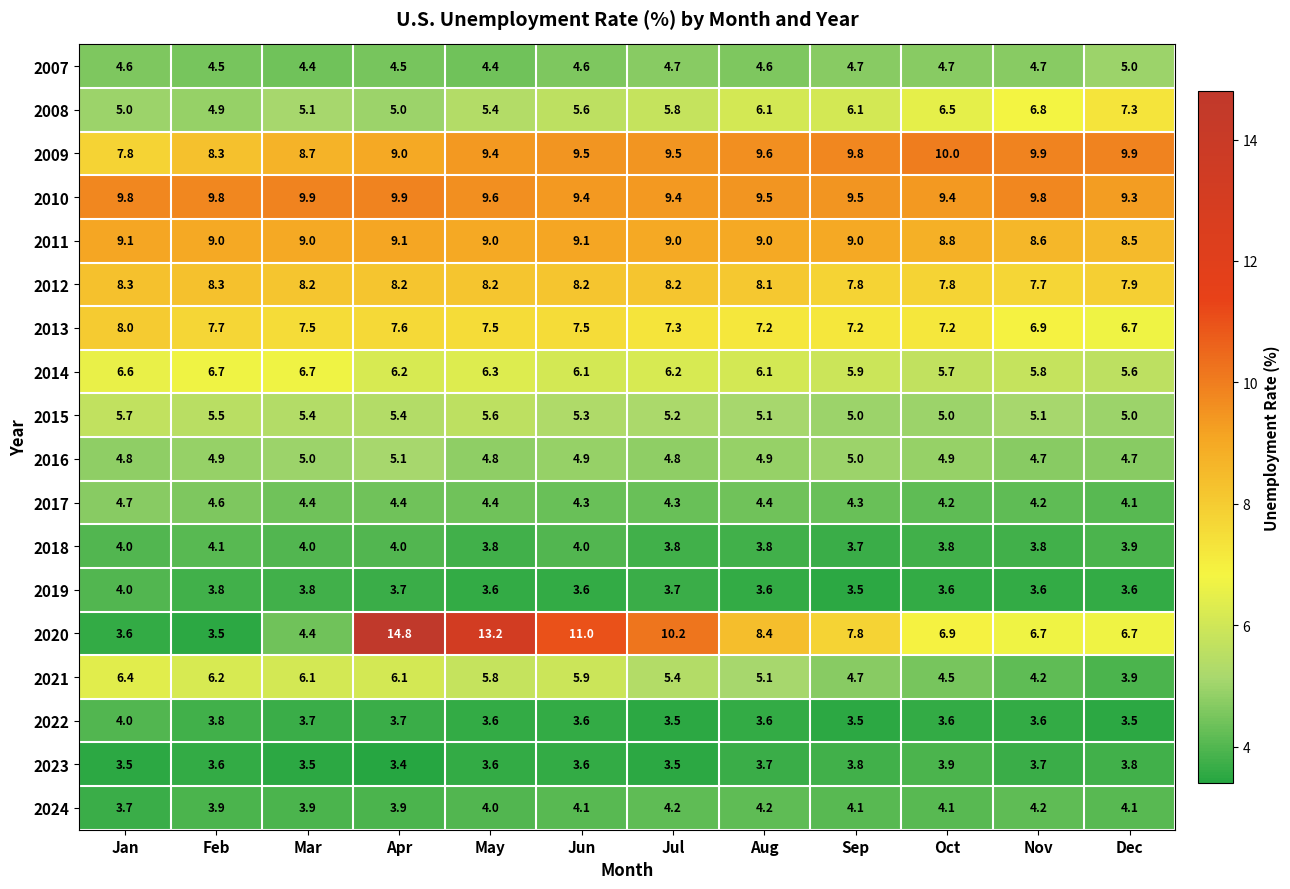

What is the average value of the 2009 series?

9.3